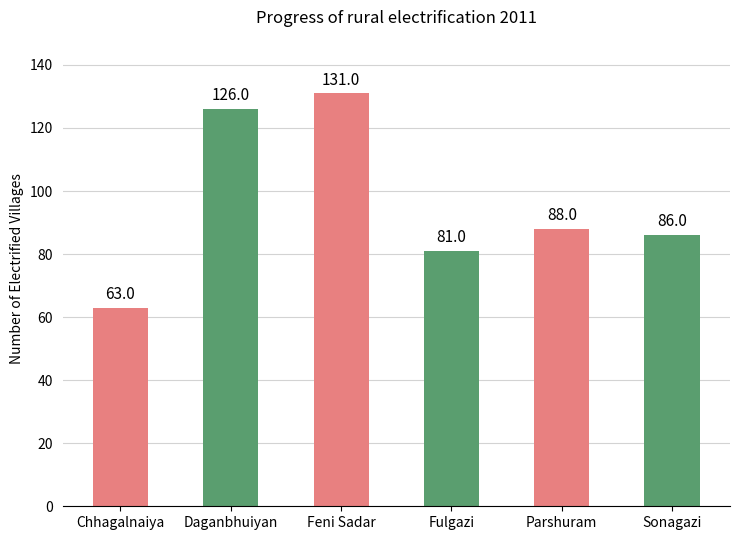

How many series are shown in this chart?

1